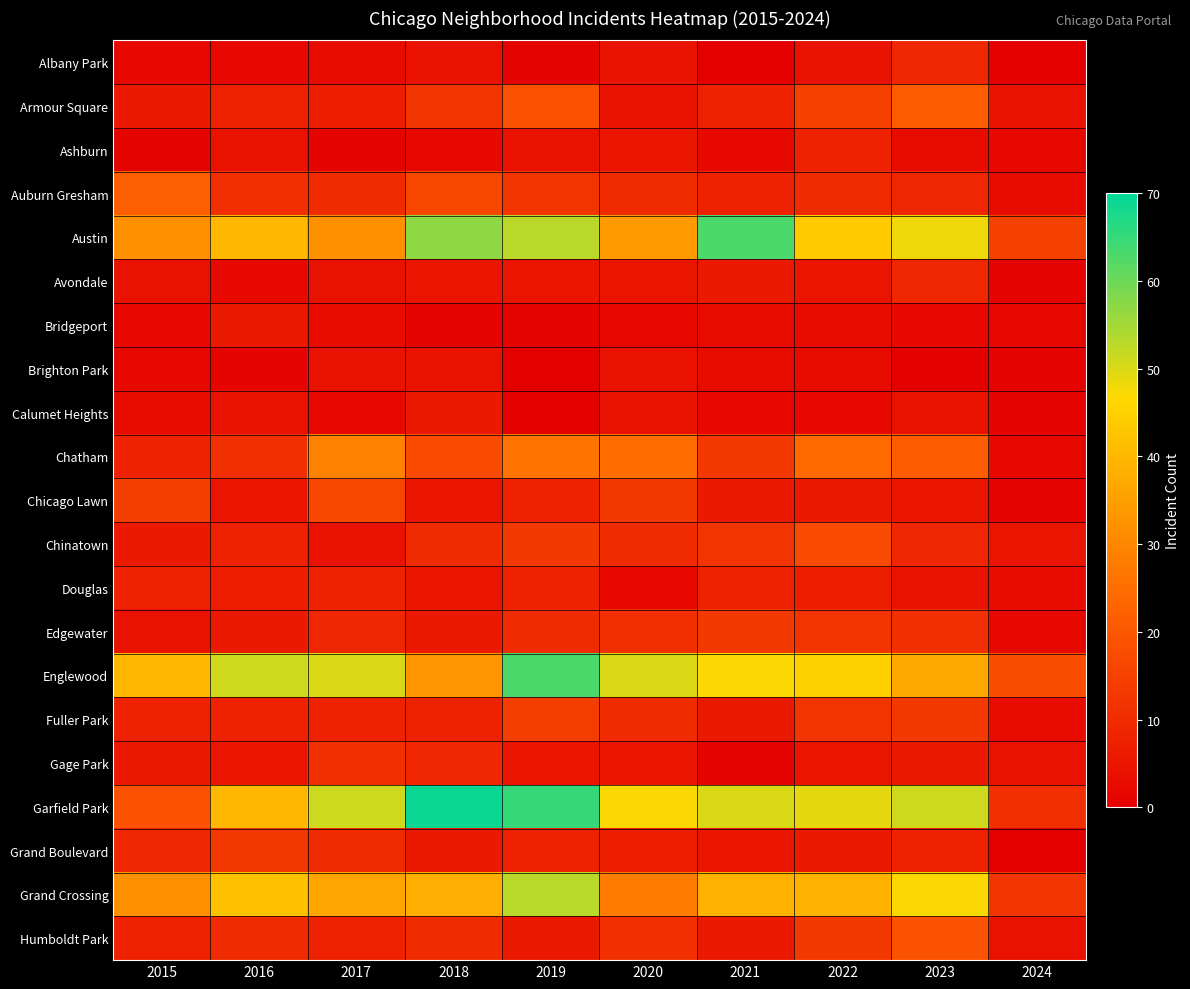

Reading left to right, transcribe all the data shown in this chart.

Albany Park: 2015=2	2016=2	2017=3	2018=4	2019=1	2020=4	2021=0	2022=4	2023=9	2024=0
Armour Square: 2015=6	2016=8	2017=7	2018=12	2019=19	2020=4	2021=8	2022=15	2023=21	2024=4
Ashburn: 2015=1	2016=4	2017=1	2018=2	2019=4	2020=5	2021=2	2022=8	2023=3	2024=2
Auburn Gresham: 2015=22	2016=11	2017=10	2018=16	2019=12	2020=10	2021=8	2022=10	2023=9	2024=3
Austin: 2015=32	2016=40	2017=32	2018=57	2019=53	2020=34	2021=63	2022=44	2023=48	2024=15
Avondale: 2015=4	2016=2	2017=4	2018=5	2019=5	2020=5	2021=6	2022=5	2023=9	2024=1
Bridgeport: 2015=2	2016=6	2017=3	2018=1	2019=1	2020=2	2021=3	2022=3	2023=2	2024=2
Brighton Park: 2015=2	2016=1	2017=4	2018=4	2019=0	2020=4	2021=3	2022=3	2023=0	2024=1
Calumet Heights: 2015=3	2016=4	2017=2	2018=6	2019=0	2020=4	2021=2	2022=2	2023=4	2024=1
Chatham: 2015=8	2016=11	2017=29	2018=17	2019=26	2020=25	2021=13	2022=24	2023=21	2024=2
Chicago Lawn: 2015=14	2016=5	2017=16	2018=5	2019=8	2020=13	2021=6	2022=6	2023=5	2024=1
Chinatown: 2015=6	2016=8	2017=4	2018=10	2019=13	2020=10	2021=12	2022=17	2023=9	2024=5
Douglas: 2015=8	2016=7	2017=8	2018=5	2019=8	2020=2	2021=8	2022=7	2023=4	2024=3
Edgewater: 2015=4	2016=6	2017=9	2018=6	2019=10	2020=11	2021=13	2022=12	2023=11	2024=2
Englewood: 2015=40	2016=51	2017=50	2018=33	2019=63	2020=50	2021=47	2022=45	2023=37	2024=18
Fuller Park: 2015=8	2016=8	2017=8	2018=8	2019=14	2020=10	2021=6	2022=12	2023=13	2024=3
Gage Park: 2015=6	2016=5	2017=11	2018=9	2019=5	2020=5	2021=1	2022=5	2023=6	2024=4
Garfield Park: 2015=19	2016=40	2017=51	2018=69	2019=65	2020=47	2021=50	2022=49	2023=51	2024=11
Grand Boulevard: 2015=9	2016=13	2017=10	2018=6	2019=8	2020=7	2021=5	2022=6	2023=8	2024=0
Grand Crossing: 2015=32	2016=42	2017=36	2018=38	2019=53	2020=28	2021=39	2022=39	2023=47	2024=12
Humboldt Park: 2015=8	2016=10	2017=8	2018=10	2019=6	2020=11	2021=6	2022=13	2023=19	2024=4